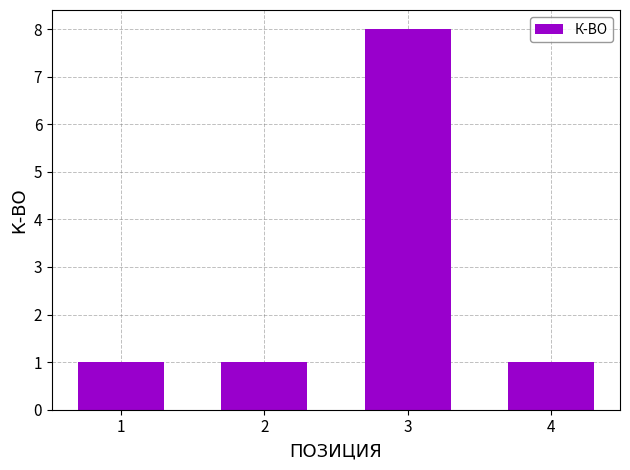

True or false: the data shows 8 at 3.

True